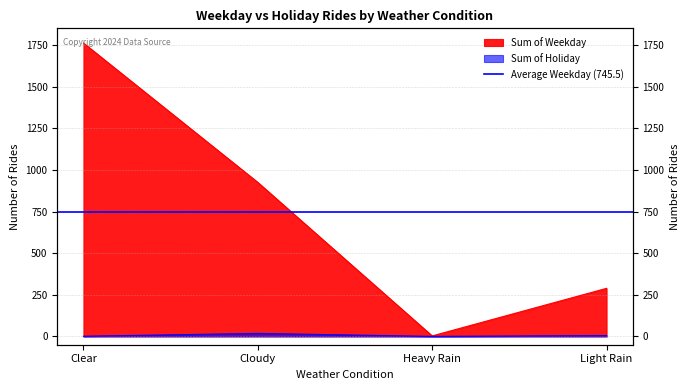

What is the label of the 2nd point from the left?

Cloudy